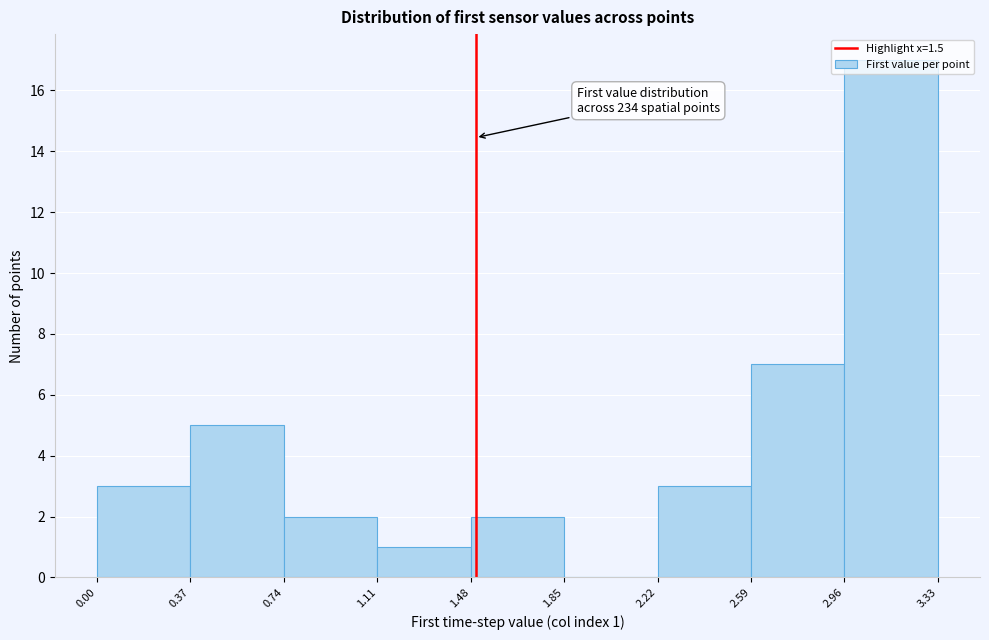

Which range on the x-axis has the tallest bar?

2.96 to 3.33